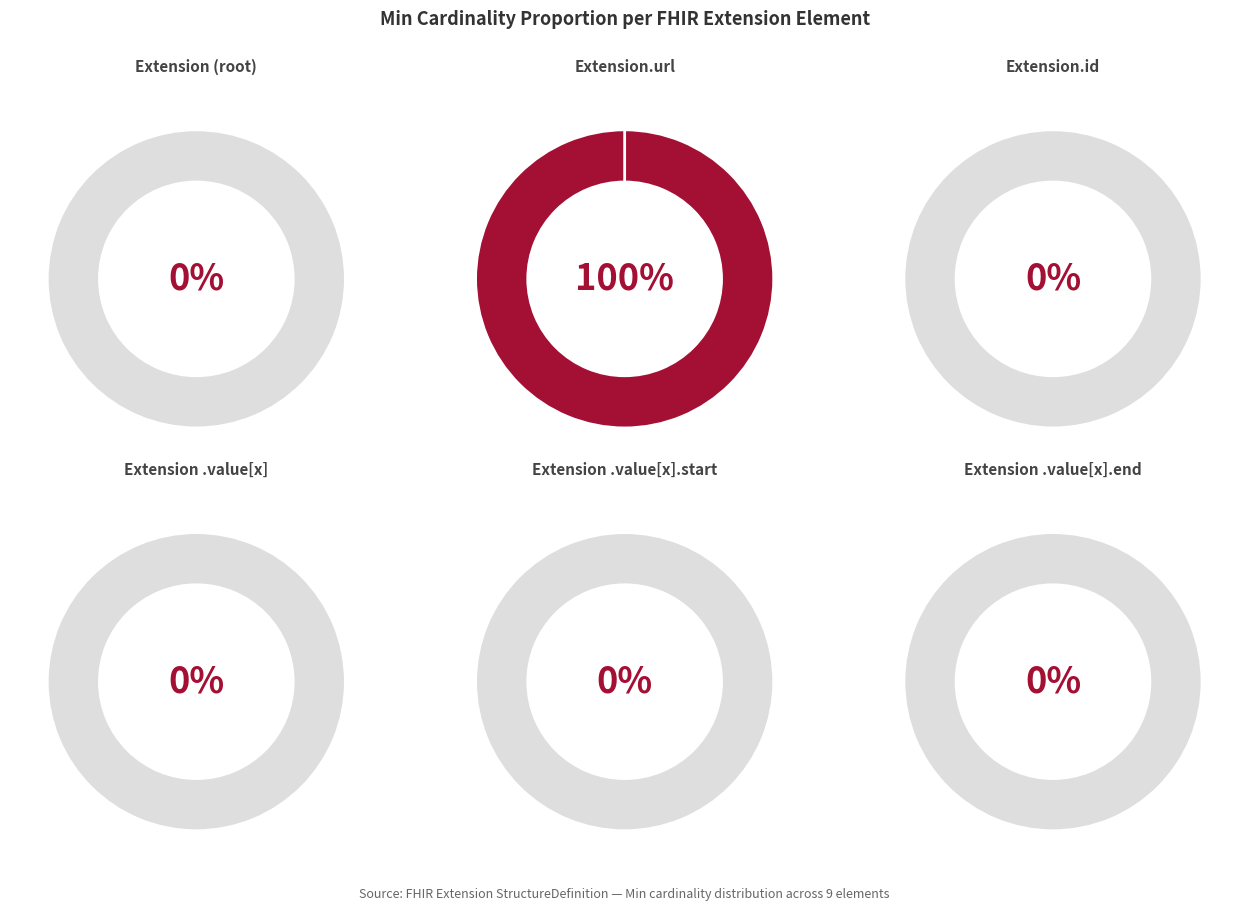

Is it true that Extension.value[x] is 12% of the pie?

False